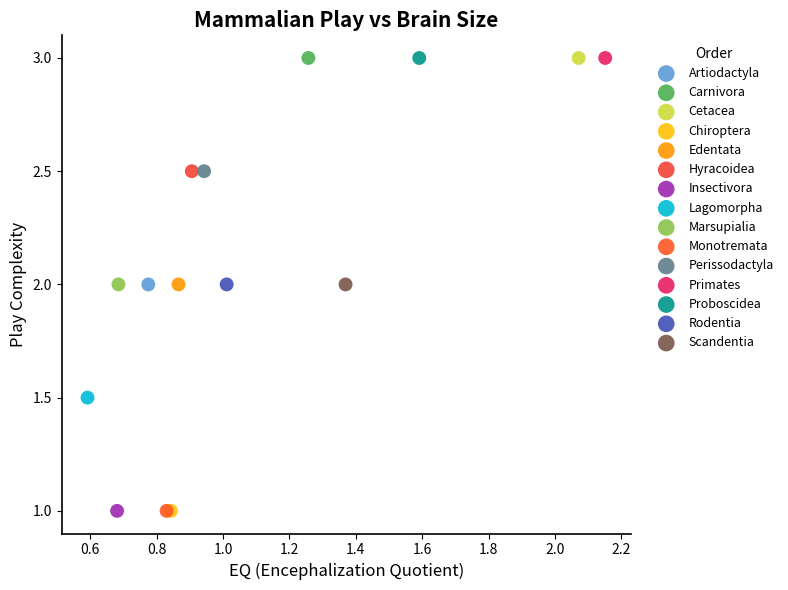

What are all the series names shown in the legend?

Artiodactyla, Carnivora, Cetacea, Chiroptera, Edentata, Hyracoidea, Insectivora, Lagomorpha, Marsupialia, Monotremata, Perissodactyla, Primates, Proboscidea, Rodentia, Scandentia